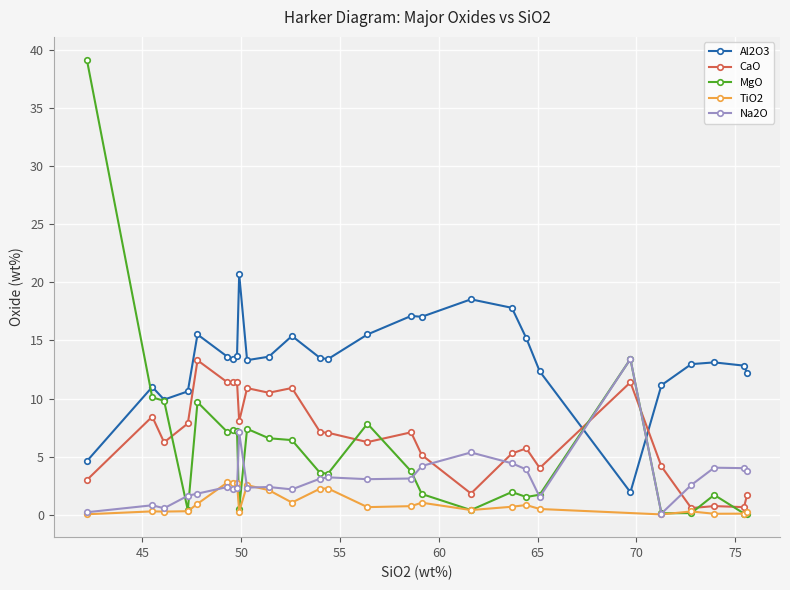

Where does the data first go above 54?

13